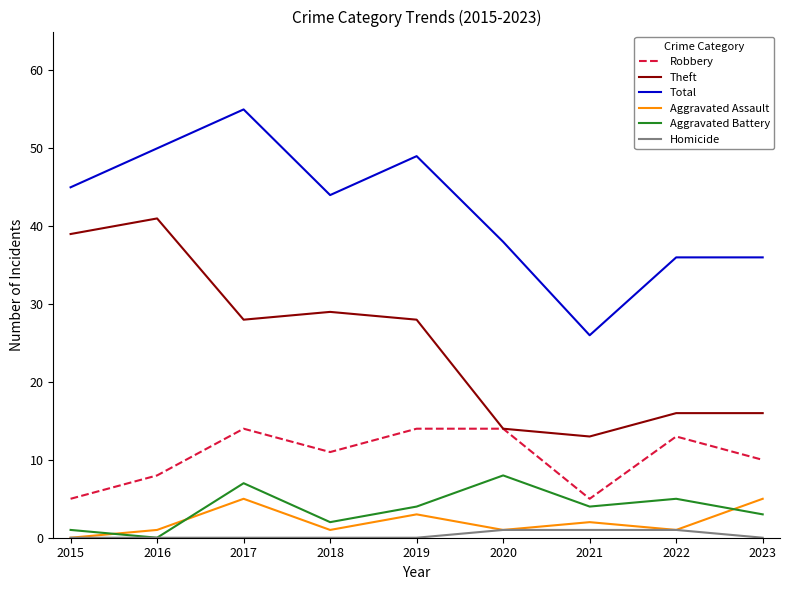

Rank the series by their maximum value, from lowest to highest.

Homicide, Aggravated Assault, Aggravated Battery, Robbery, Theft, Total